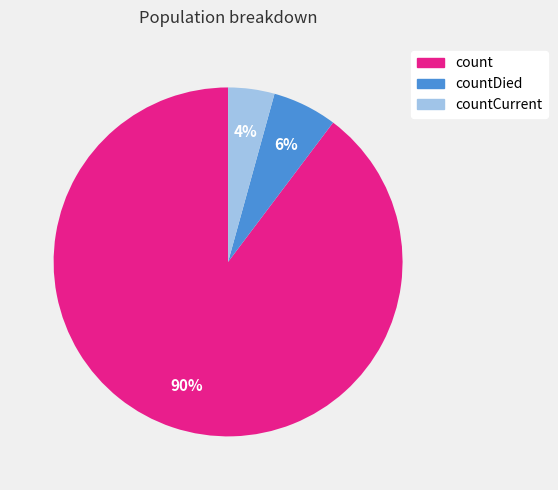

Is there any slice that represents more than half of the pie?

Yes